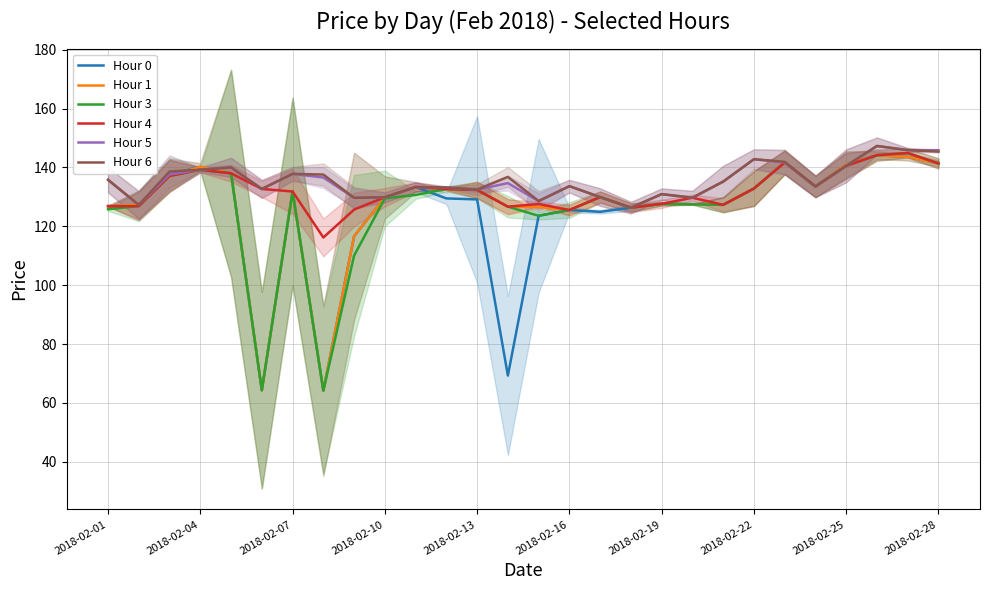

What is the highest value of the Hour 0 series?

144.1